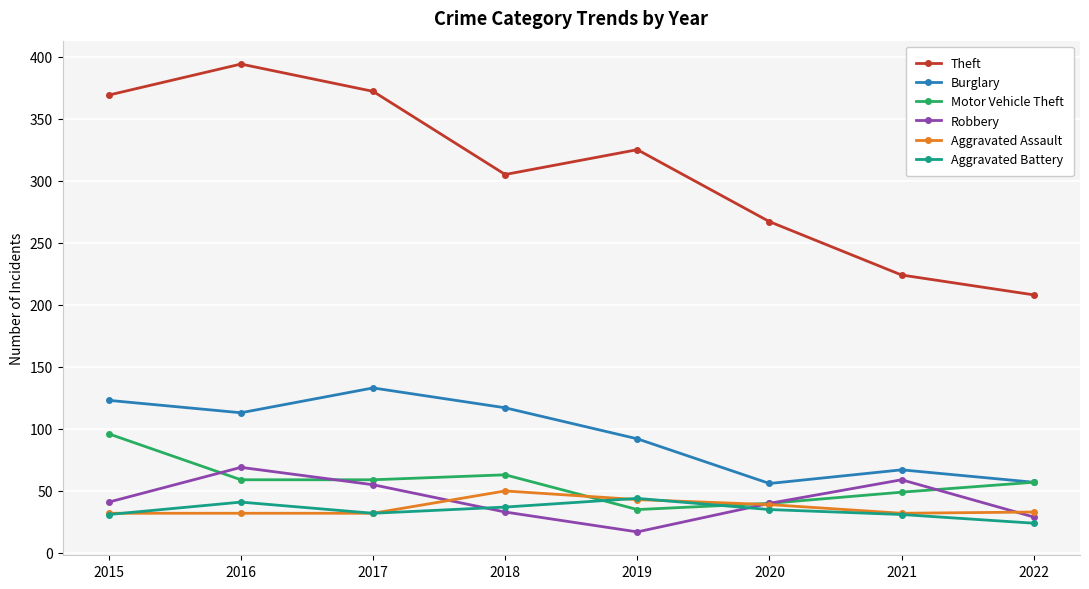

True or false: Burglary and Aggravated Battery intersect in this chart.

False